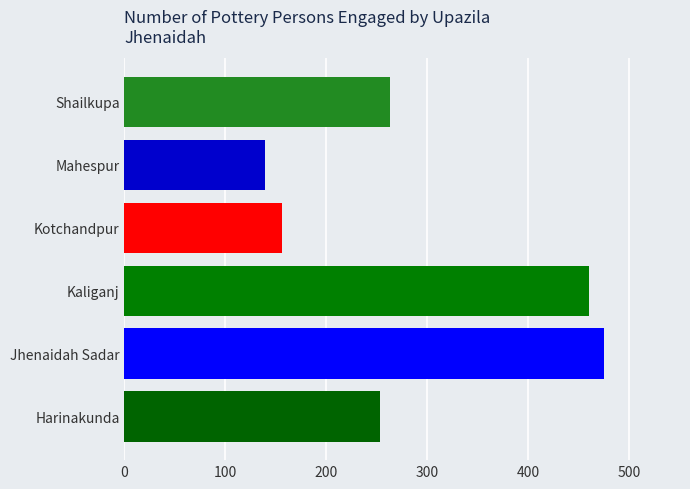

Is it true that the value at Mahespur is 28?

False